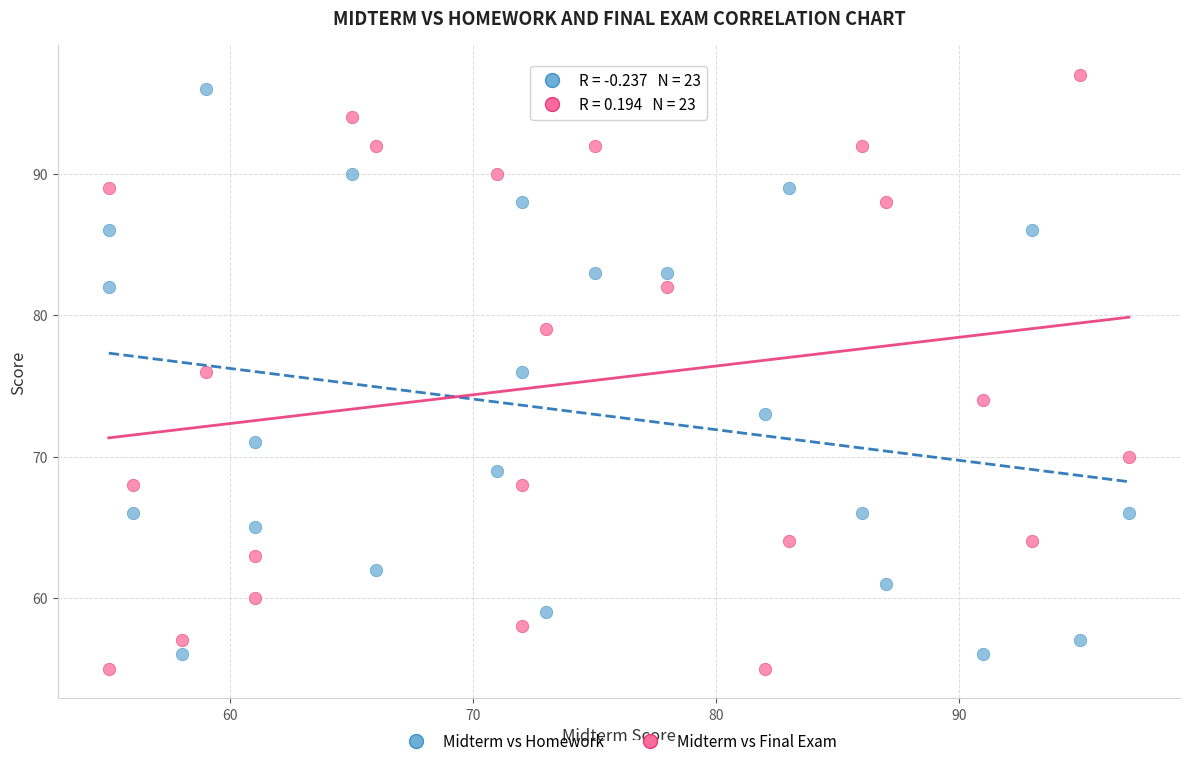

Across all data points, what is the range of X values (max minus min)?

42